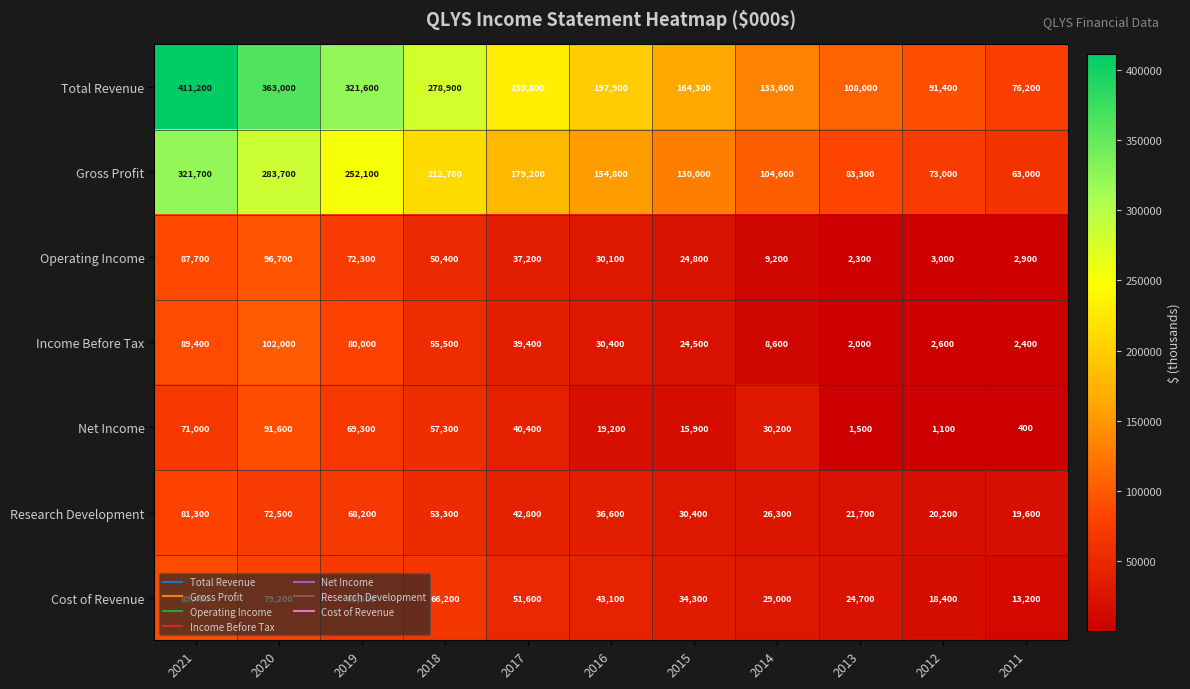

The Net Income series shows 91600 at 2020. True or false?

True